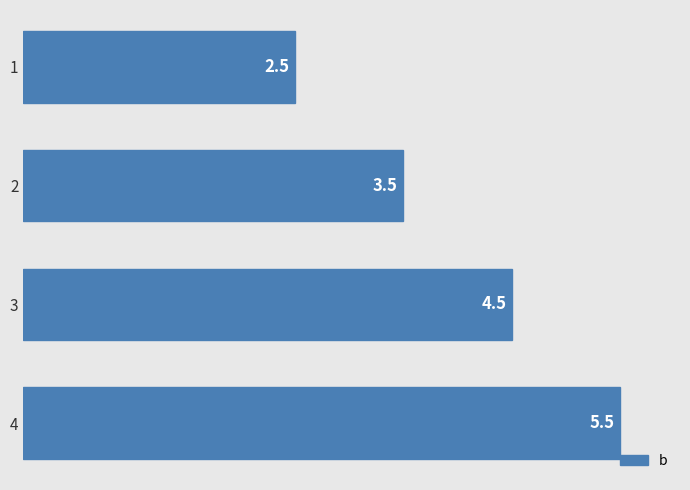

Count the number of values greater than 4.

2